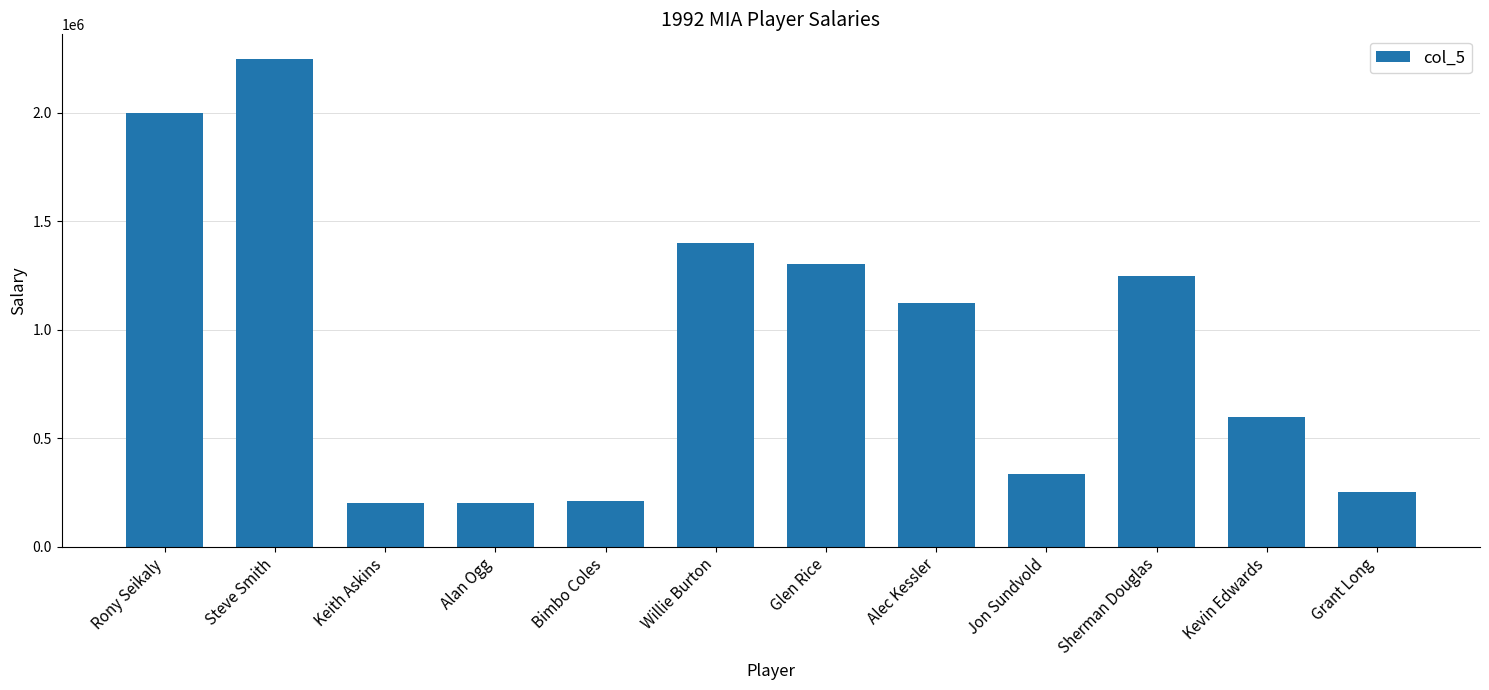

What is the change in value from Bimbo Coles to Kevin Edwards?

+388000